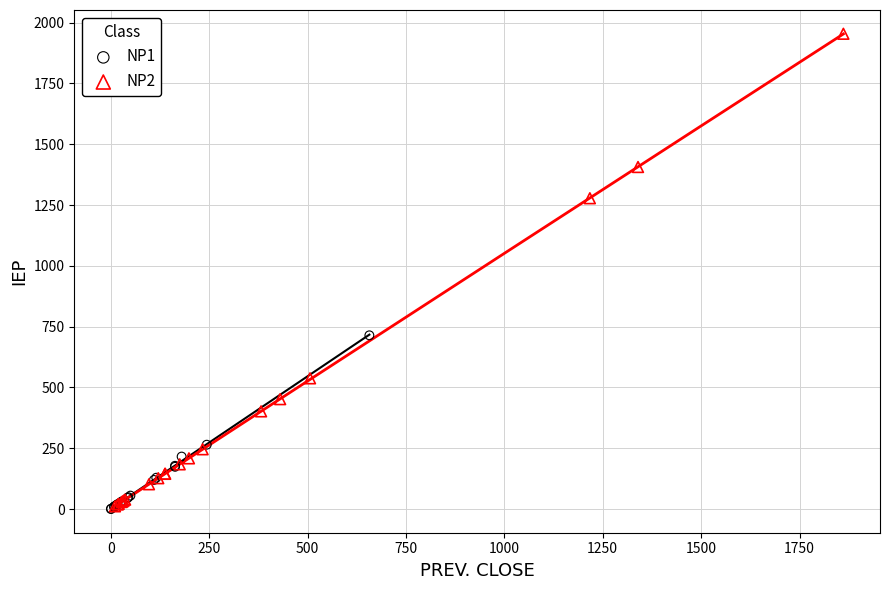

Which series has the largest Y range (max minus min)?

NP2